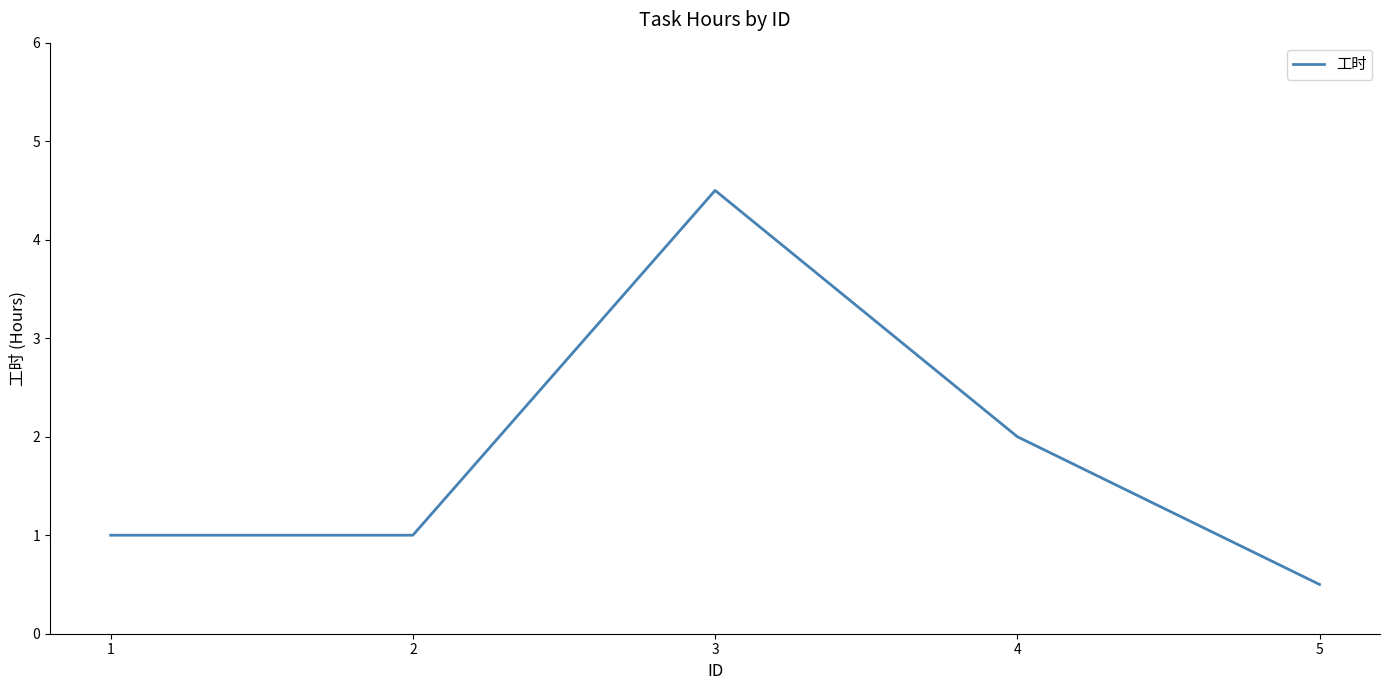

At which label is the value closest to 2?

4